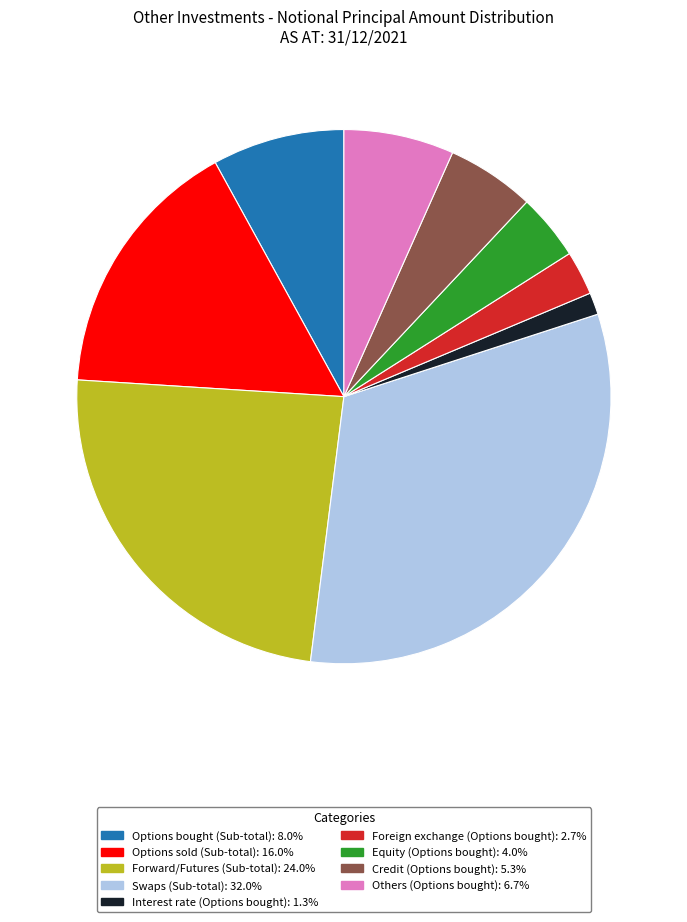

Is there a majority slice in this chart?

No